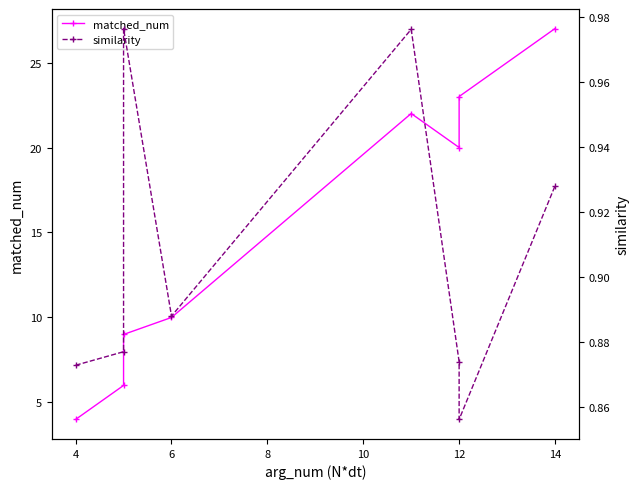

Which series has the largest total across all categories?

matched_num